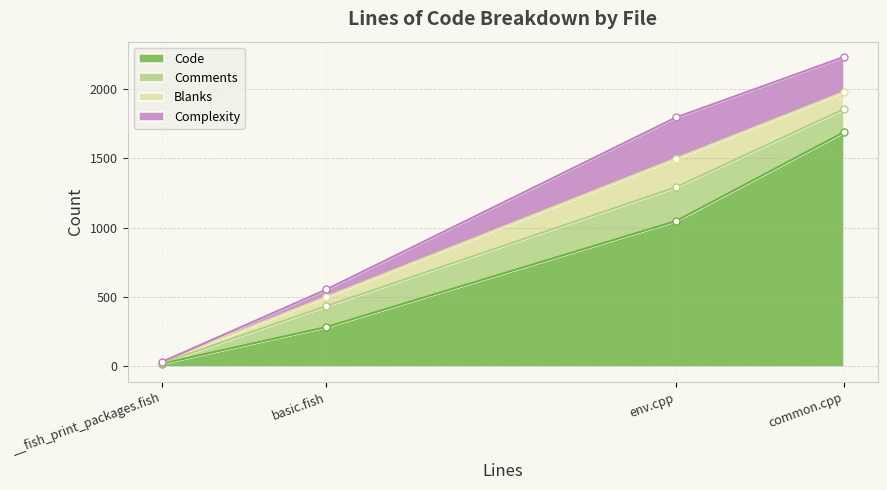

Which series ends up on top after the final intersection of Comments and Blanks?

Blanks